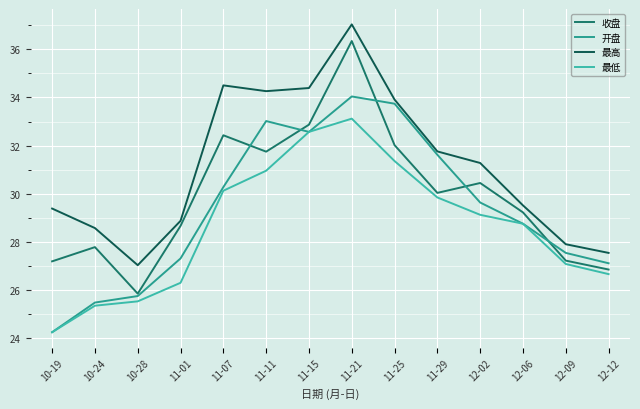

In 最高, how many points are lower than both neighbors (excluding endpoints)?

2